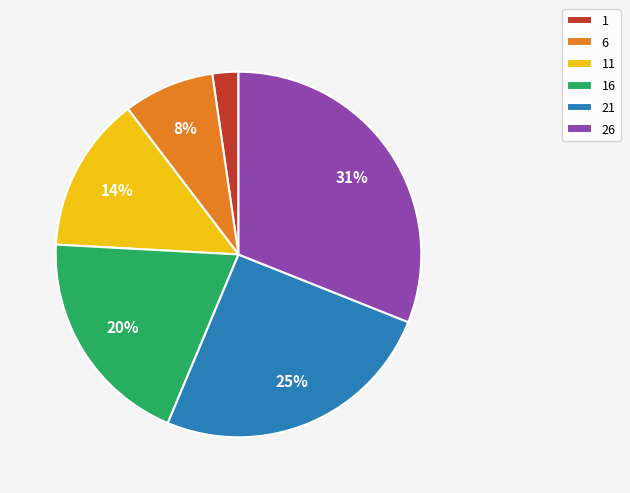

Is there a majority slice in this chart?

No